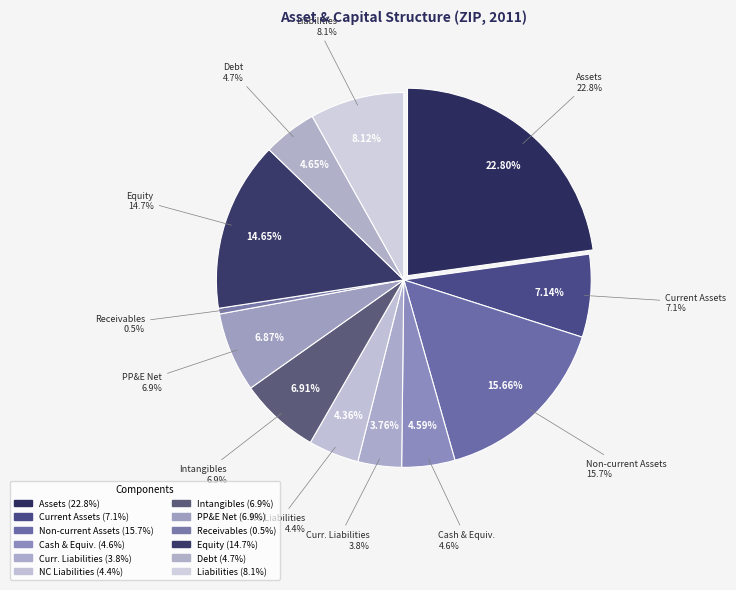

Is the sum of assetsc_2011 and liabilities_2011 greater than half?

No